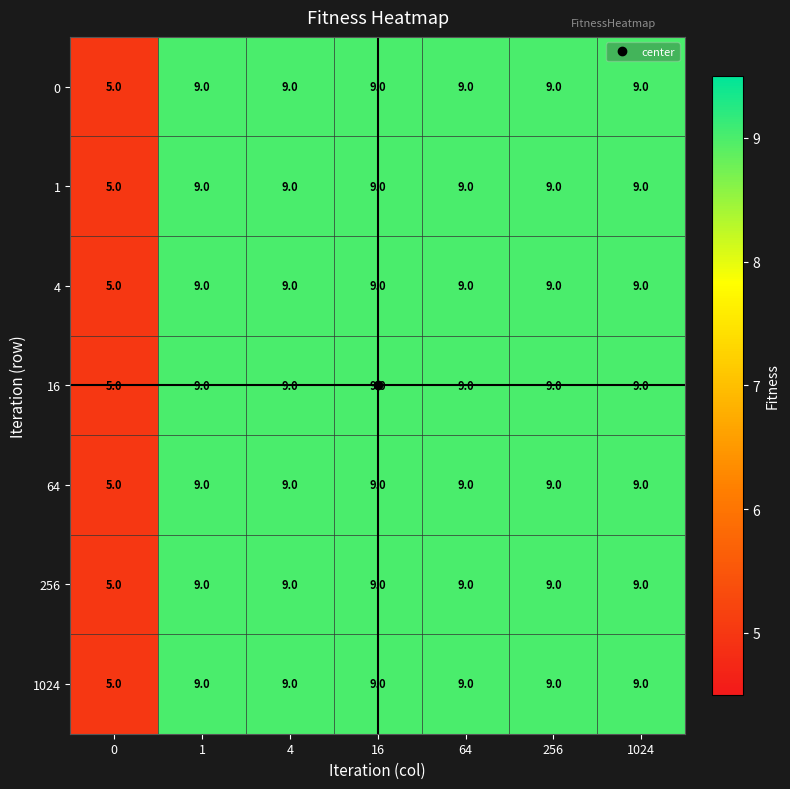

At how many categories does at least one series exceed 7?

6